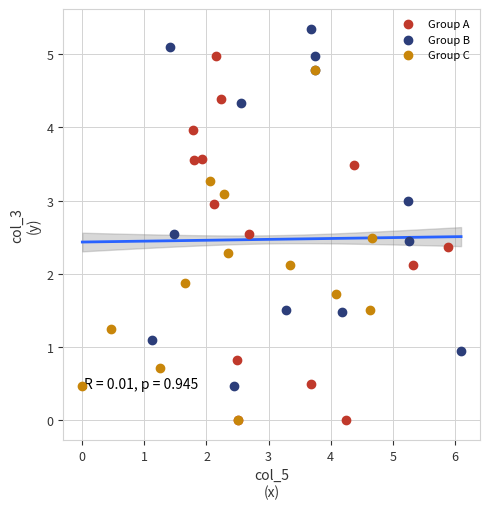

Which series contains the highest Y value?

Group B